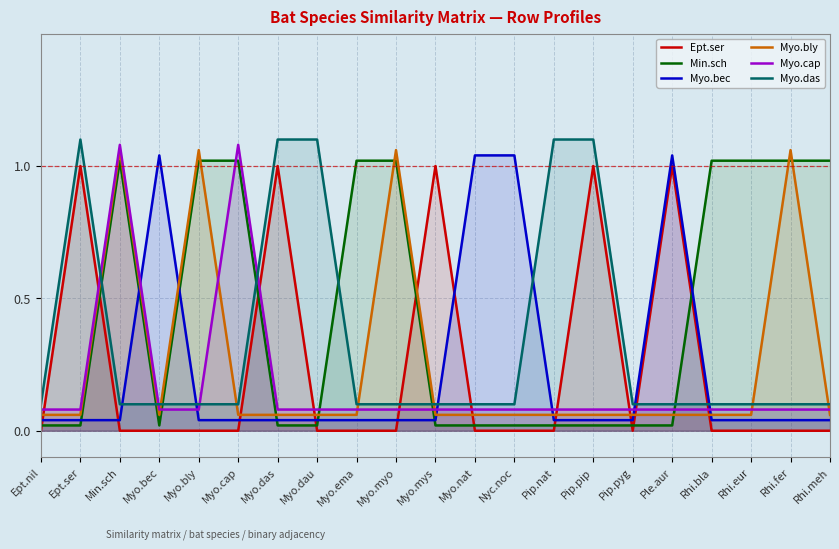

Between Myo.myo and Rhi.meh, which series saw the biggest shift?

Myo.bly